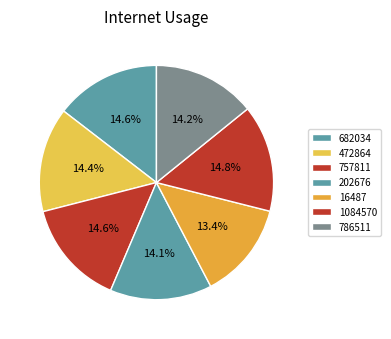

Is it true that 16487 is 6% of the pie?

False